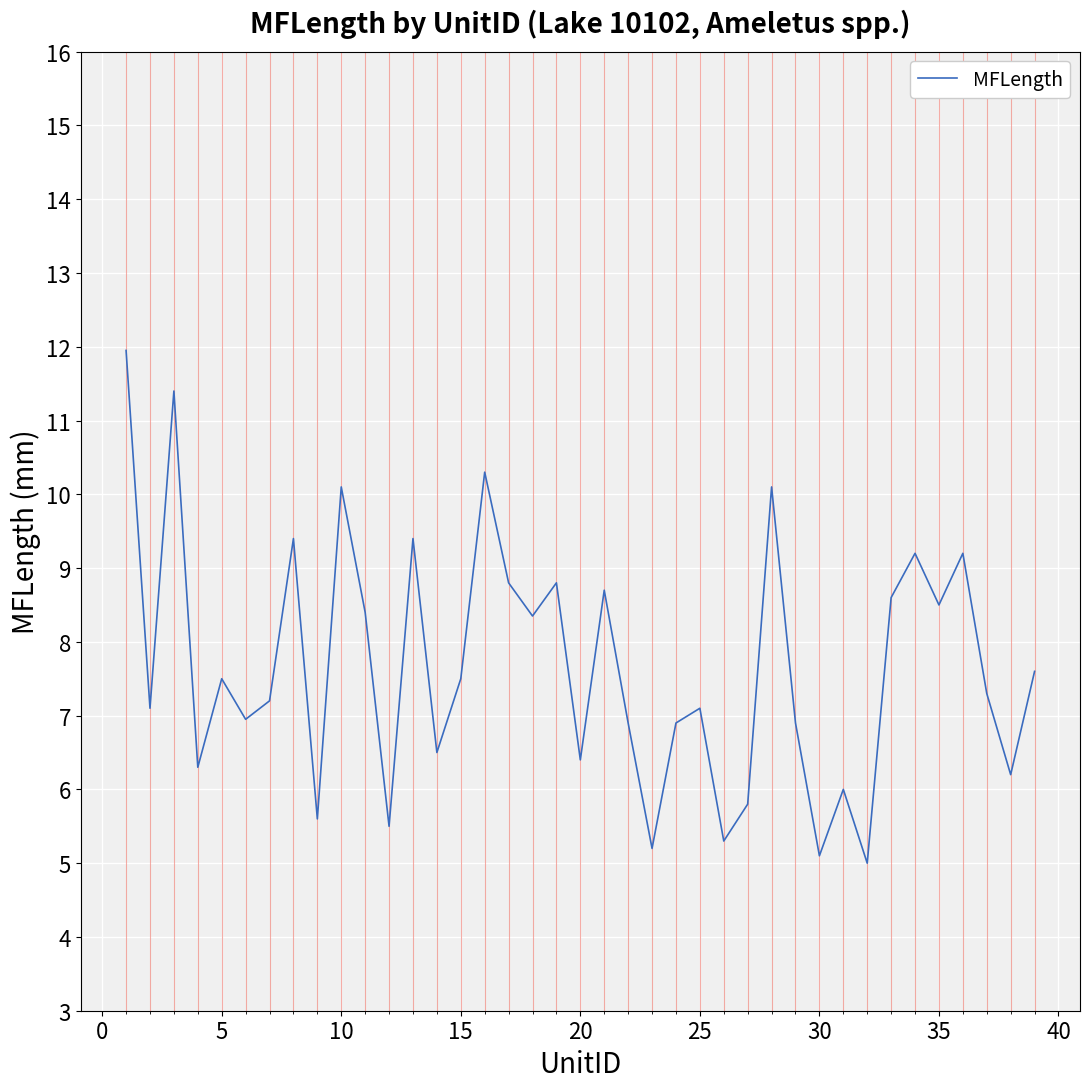

How many distinct data groups are displayed?

1